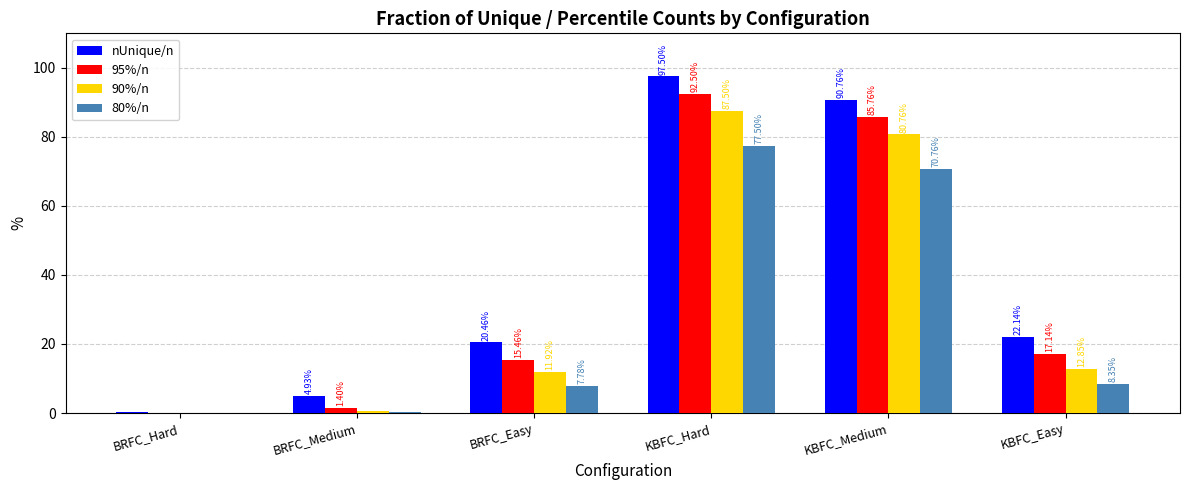

What is the maximum value shown in the chart?

97.5